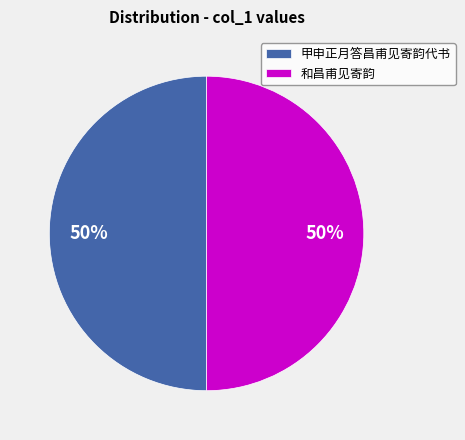

Count the number of slices in the pie.

2